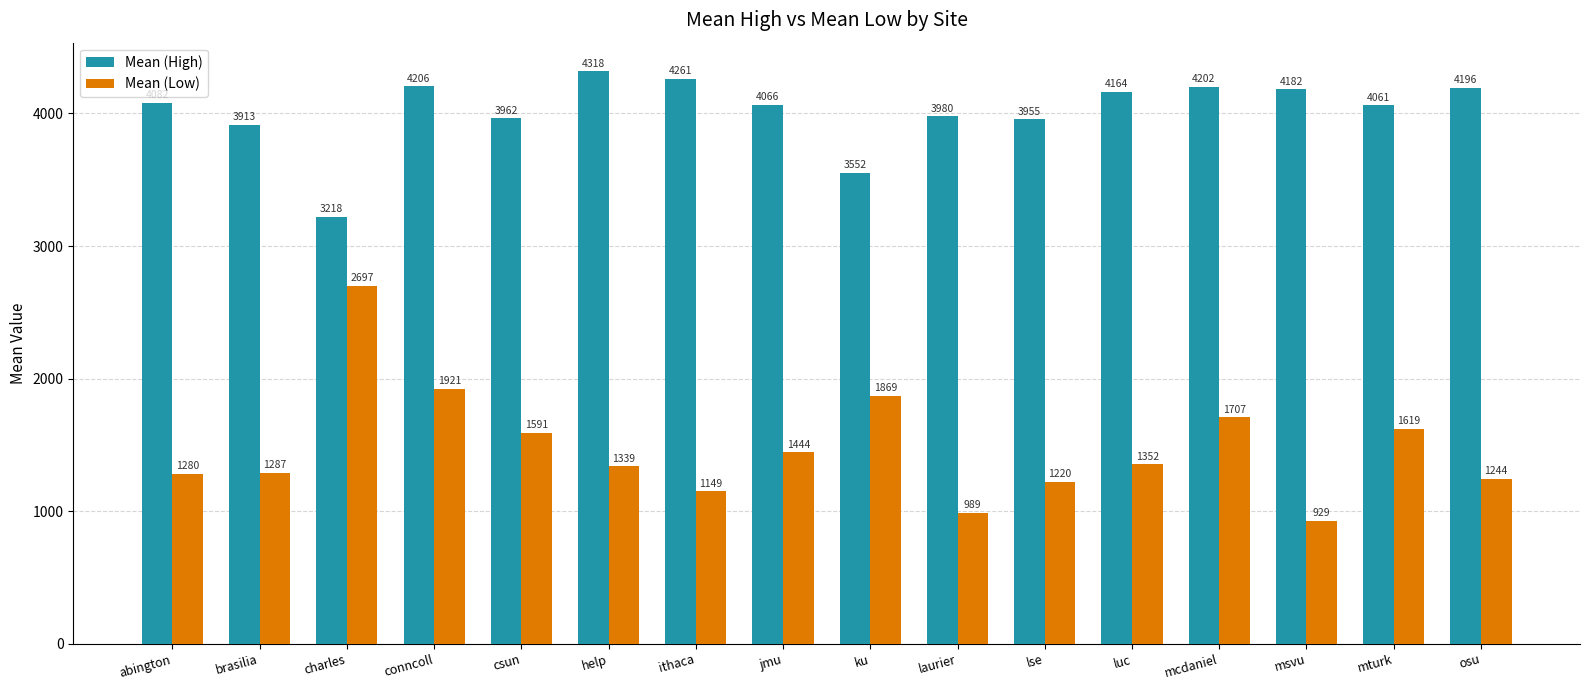

Reading left to right, list all the values displayed in this chart.

Mean (High): 4081.6	3913.2	3218.0	4206.1	3962.4	4318.3	4260.9	4066.1	3551.7	3979.7	3954.8	4163.7	4202.2	4182.5	4061.0	4195.7
Mean (Low): 1280.4	1287.4	2697.4	1920.9	1591.0	1339.2	1148.8	1444.0	1869.0	989.4	1219.7	1352.3	1707.3	928.8	1619.4	1244.2